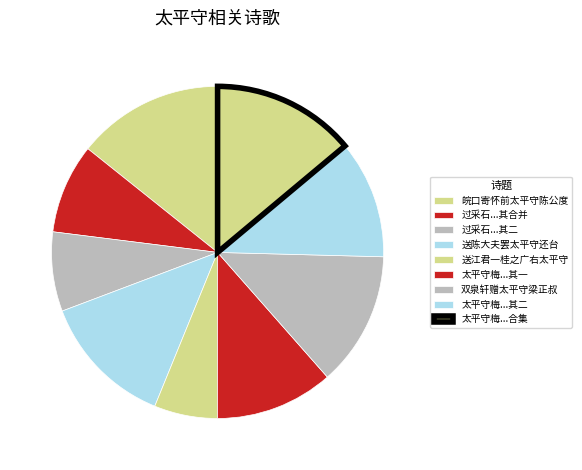

To the nearest percent, what is the difference between the largest and smallest slice percentages?

8%